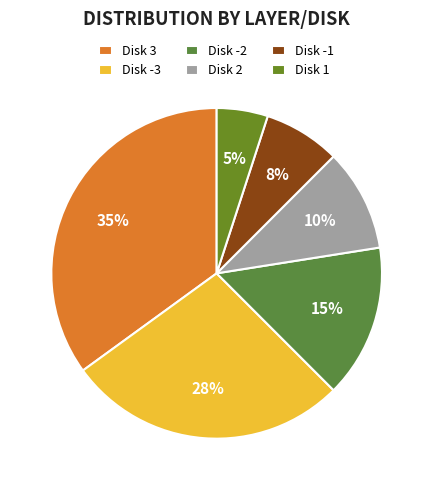

Is there any slice that represents more than half of the pie?

No